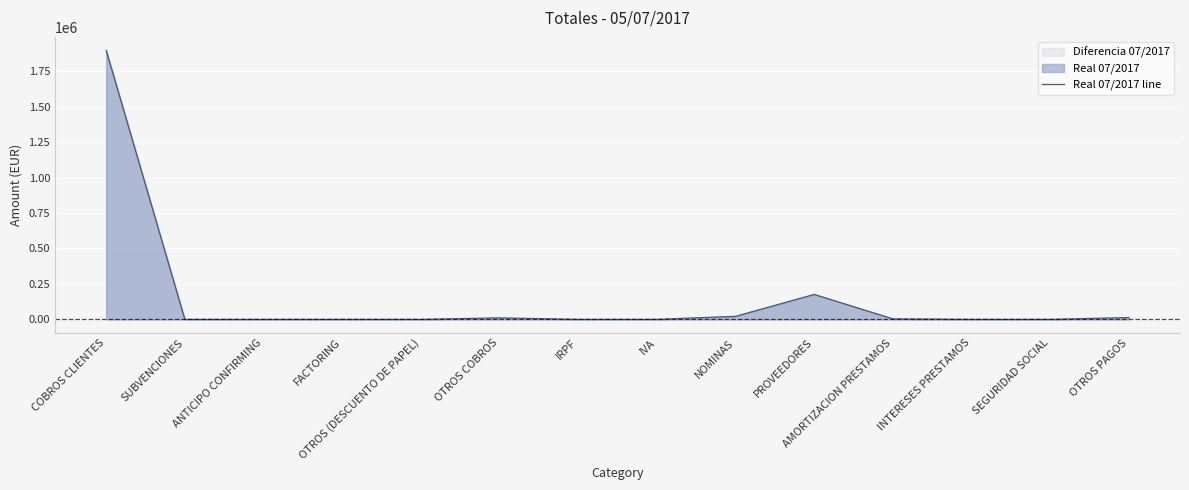

Which label corresponds to the largest value in the chart?

COBROS CLIENTES